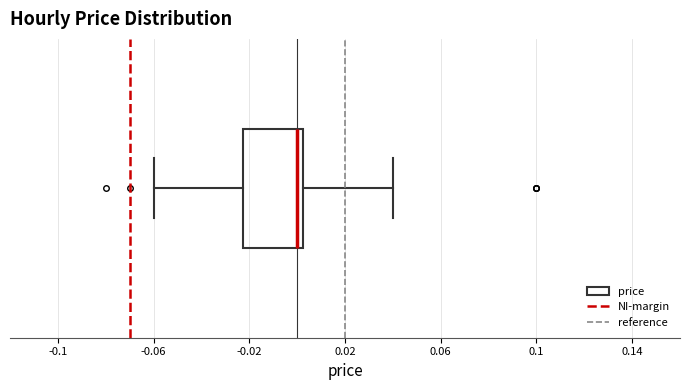

Where does the right whisker of the box end on the x-axis? The values are not printed on the chart, so give them approximately, as read against the axis.

0.040